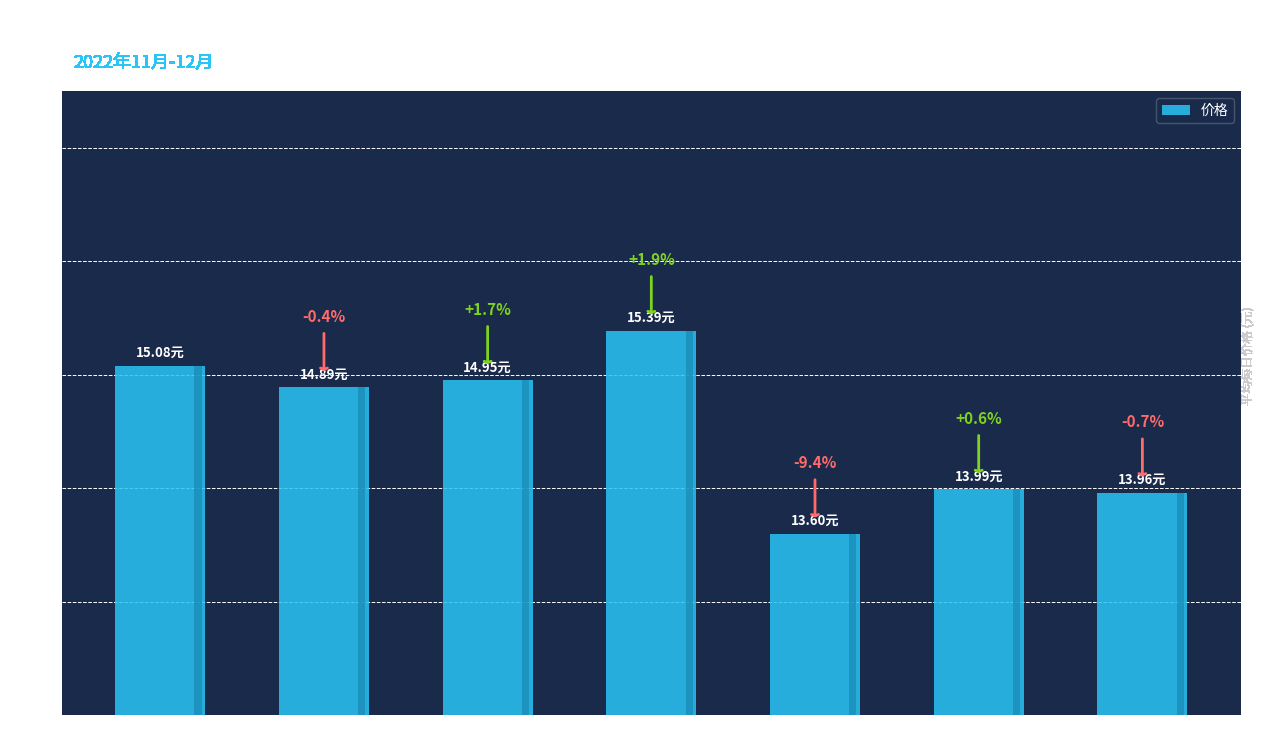

Approximately how many times larger is the value at 11-18 compared to 12-01?

1.1